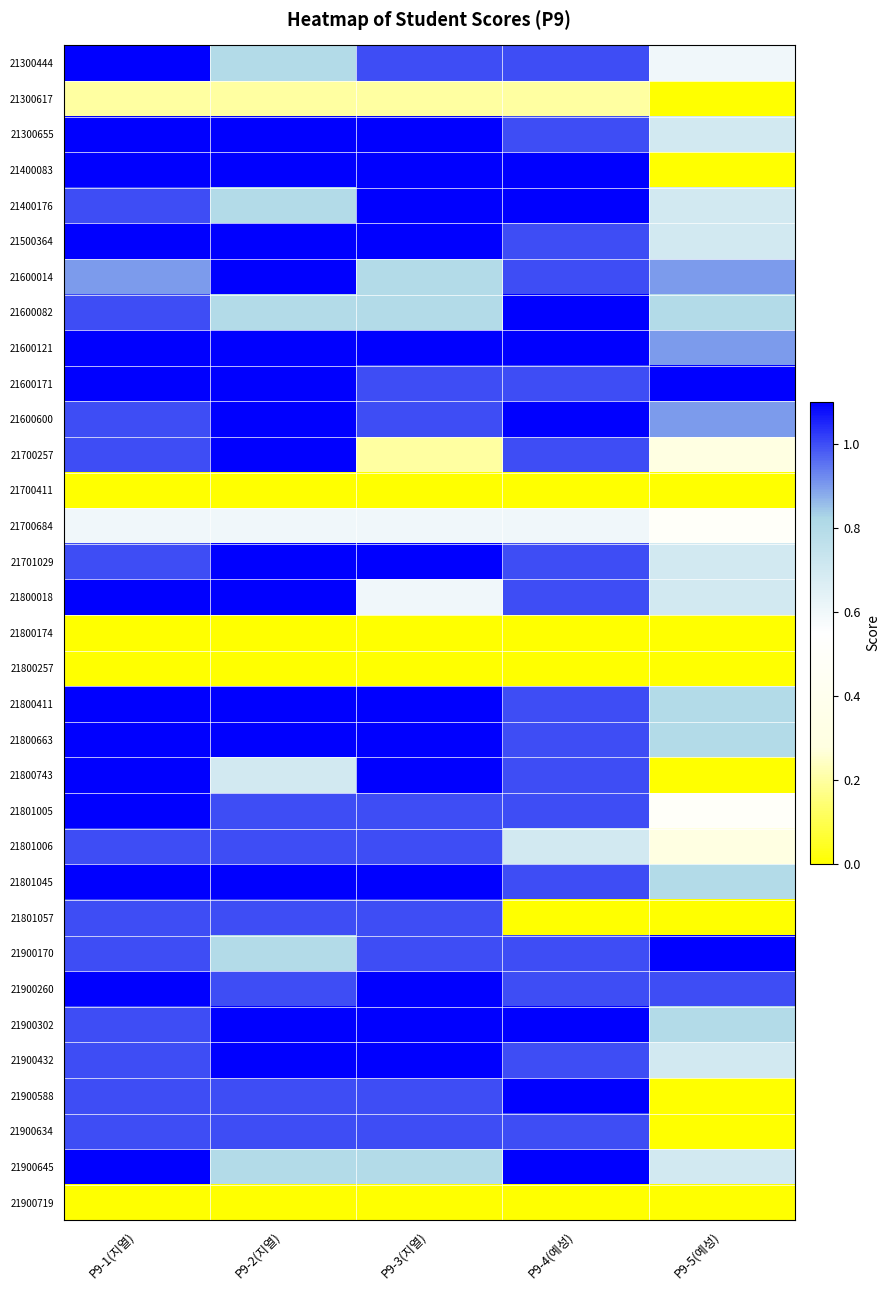

Between P9-2(지열) and P9-1(지열), which is larger?

P9-1(지열)